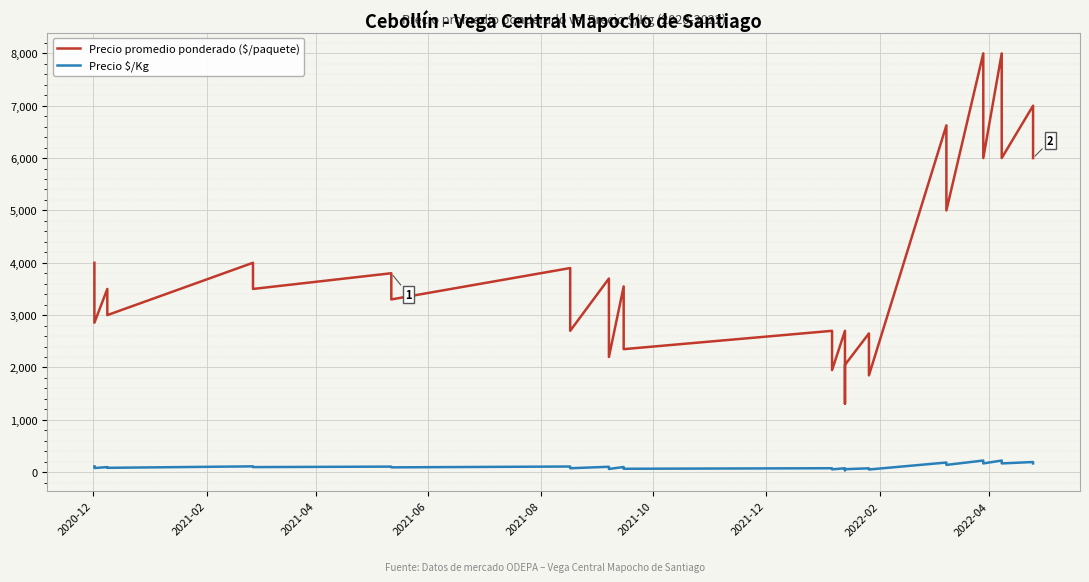

How many interior local peaks does the Precio promedio ponderado ($/paquete) series have?

13